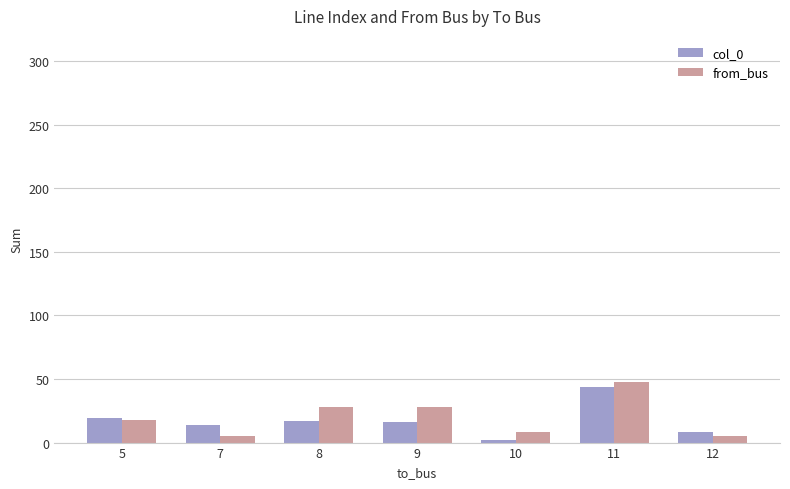

Which category has the highest value in the from_bus series?

11